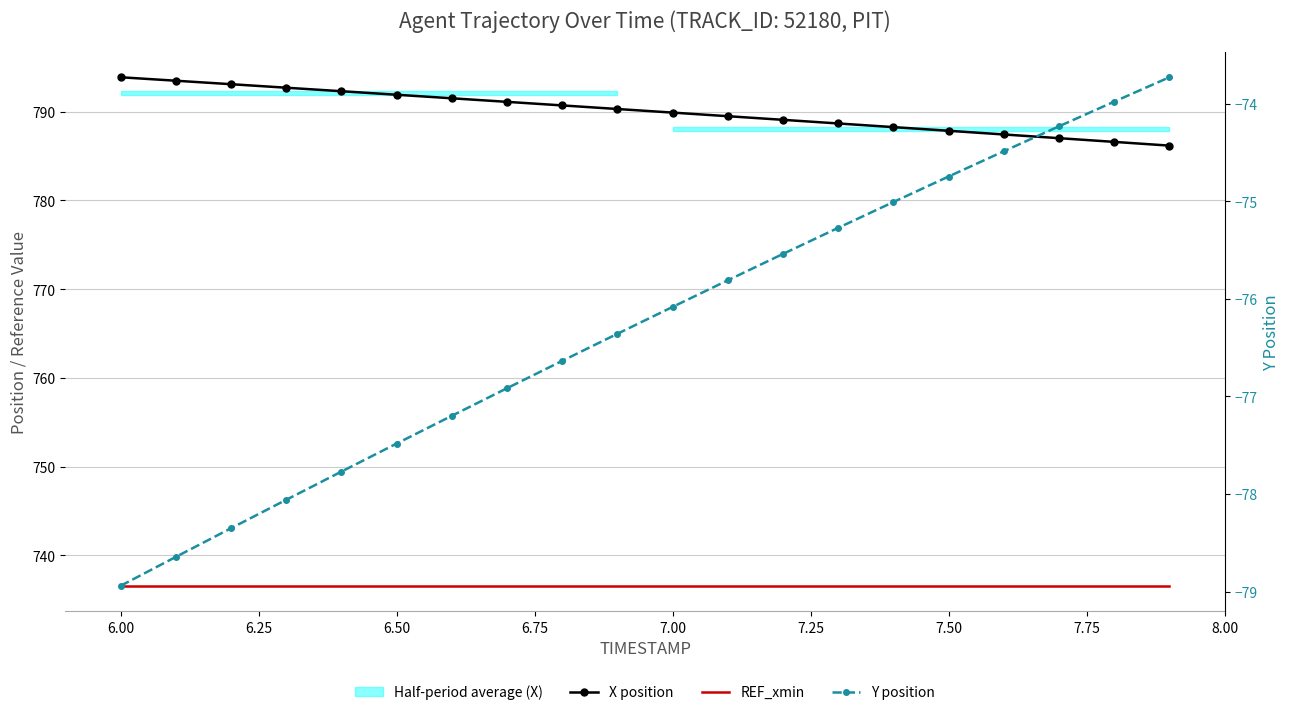

True or false: REF_xmin and X position cross at least once.

False